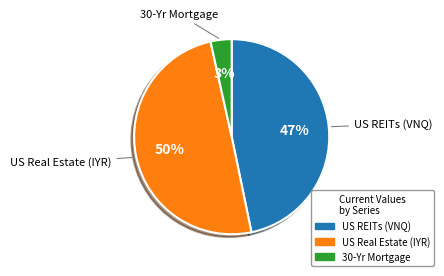

To the nearest percent, what is the difference between the US REITs (VNQ) and US Real Estate (IYR) slice percentages?

3%